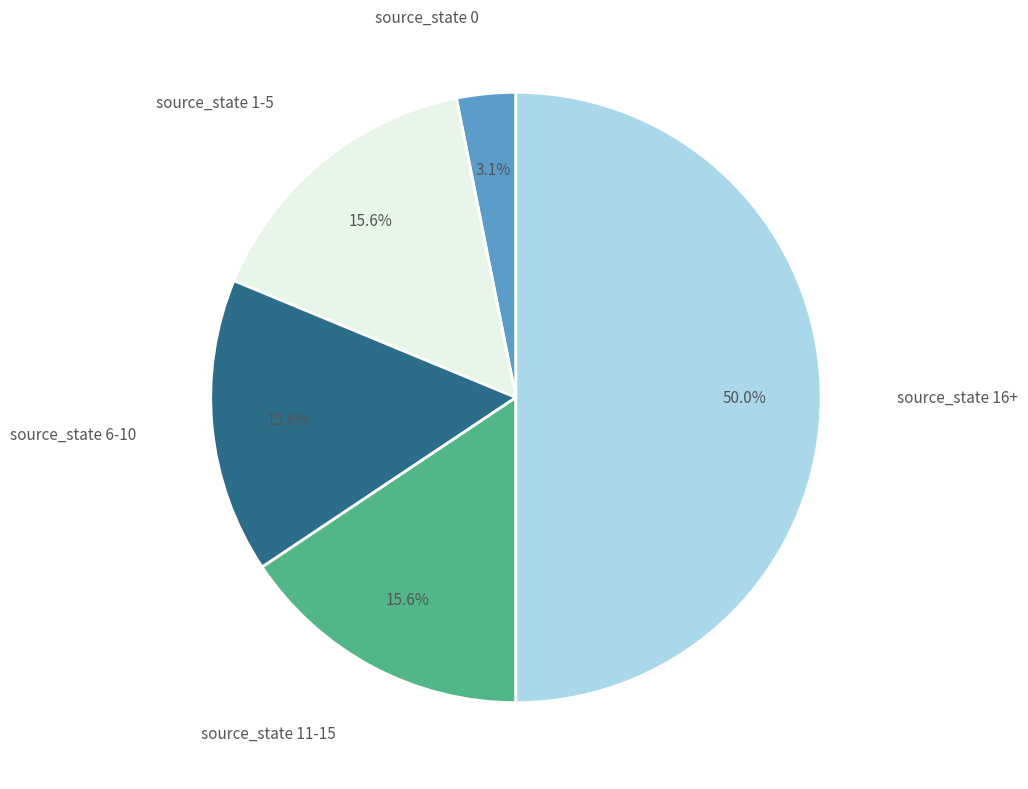

The source_state 0 slice represents 14% of the pie. True or false?

False